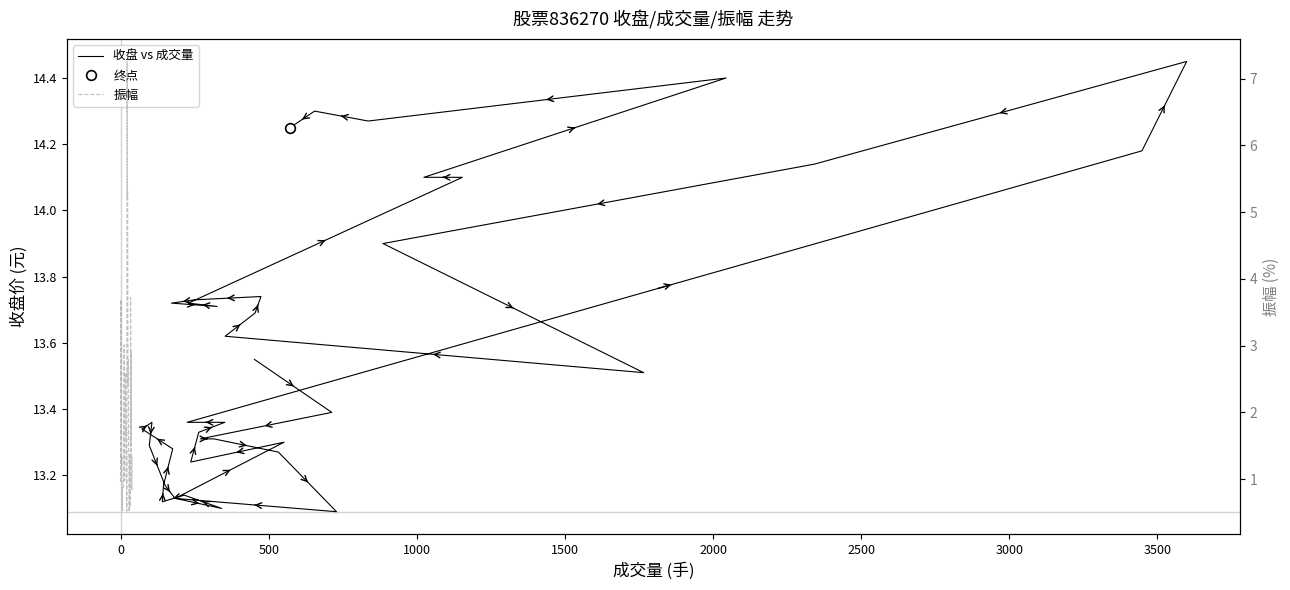

True or false: 收盘 vs 成交量 has a value of 3.7 at 38.

False